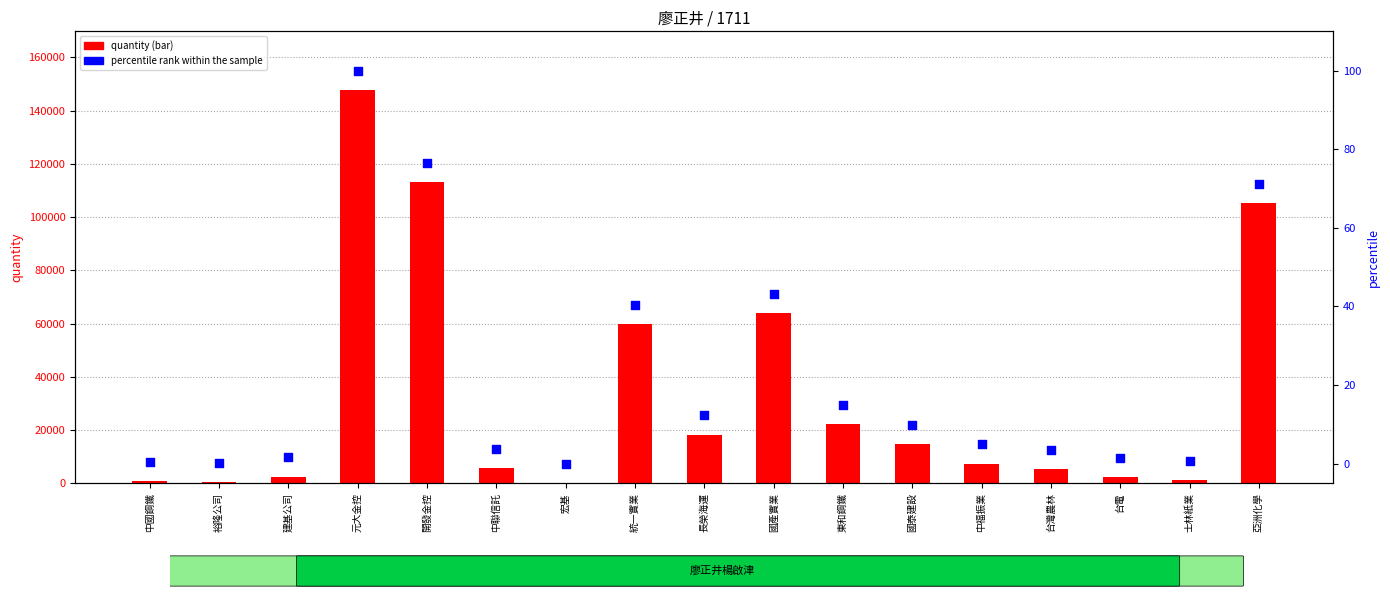

Which series has the widest spread of Y values?

quantity